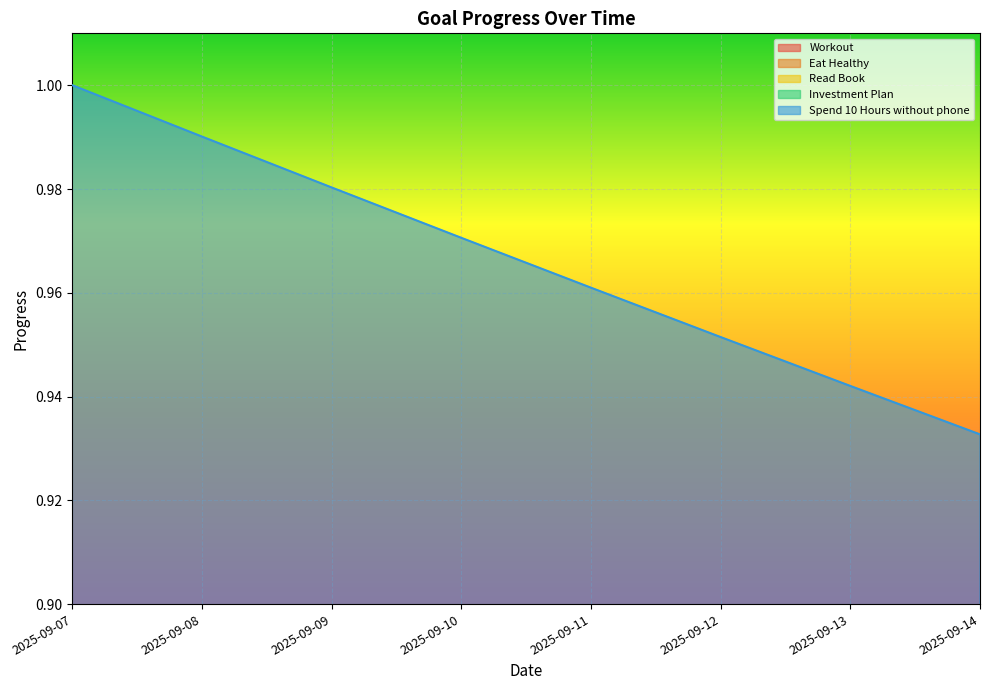

What is the total value across all series at 2025-09-10?

2.9